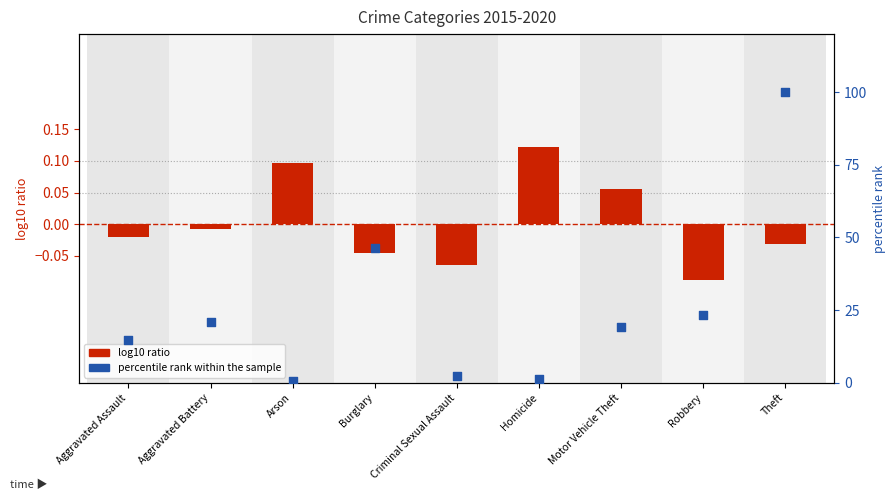

Which series contains the highest Y value?

percentile rank within the sample